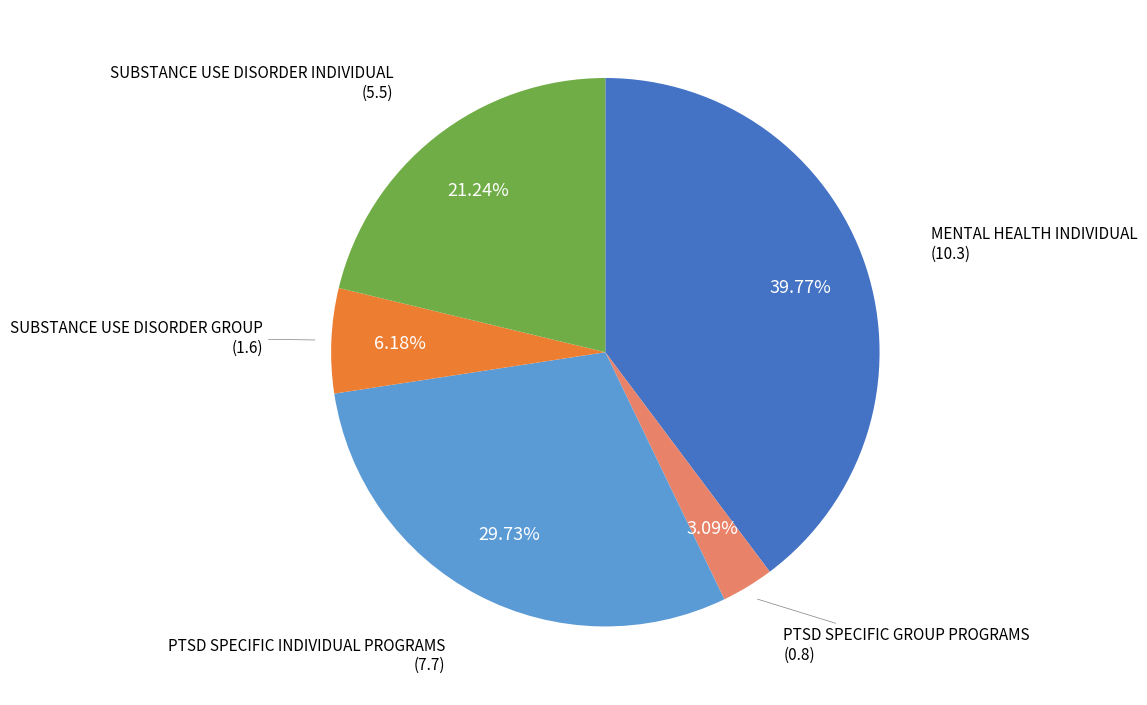

Which category has the biggest portion of the pie?

MENTAL HEALTH INDIVIDUAL